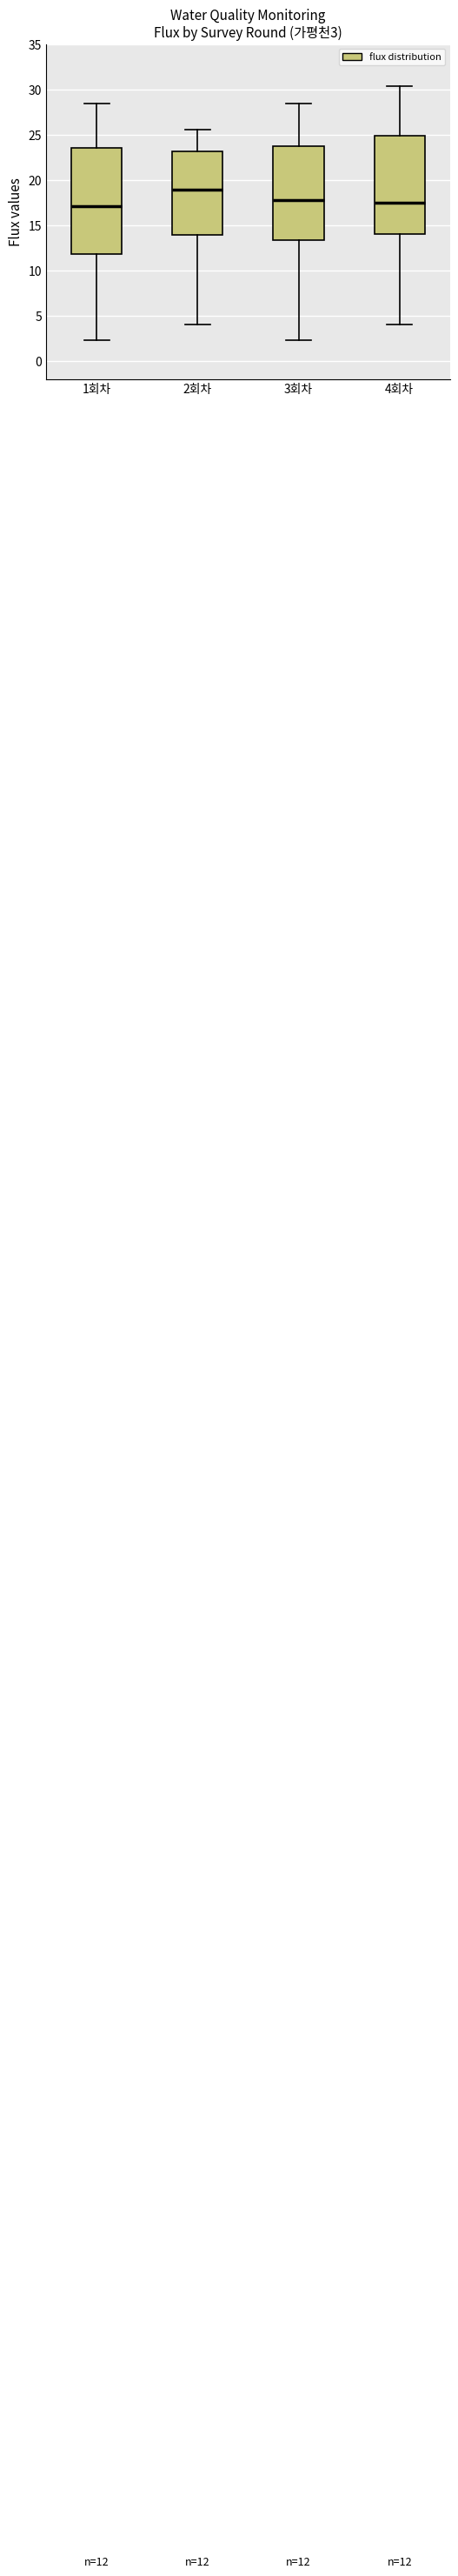

Comparing the boxes themselves (not the whiskers), which one is the tallest?

1회차